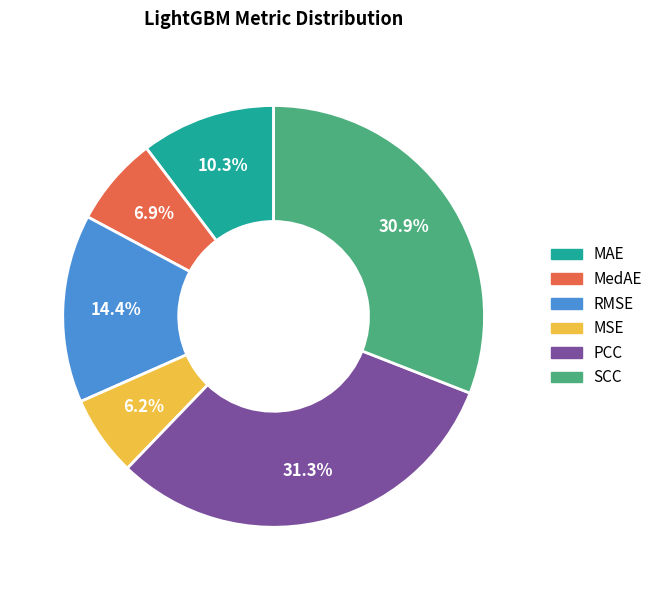

What is the smallest slice in the pie chart?

MSE